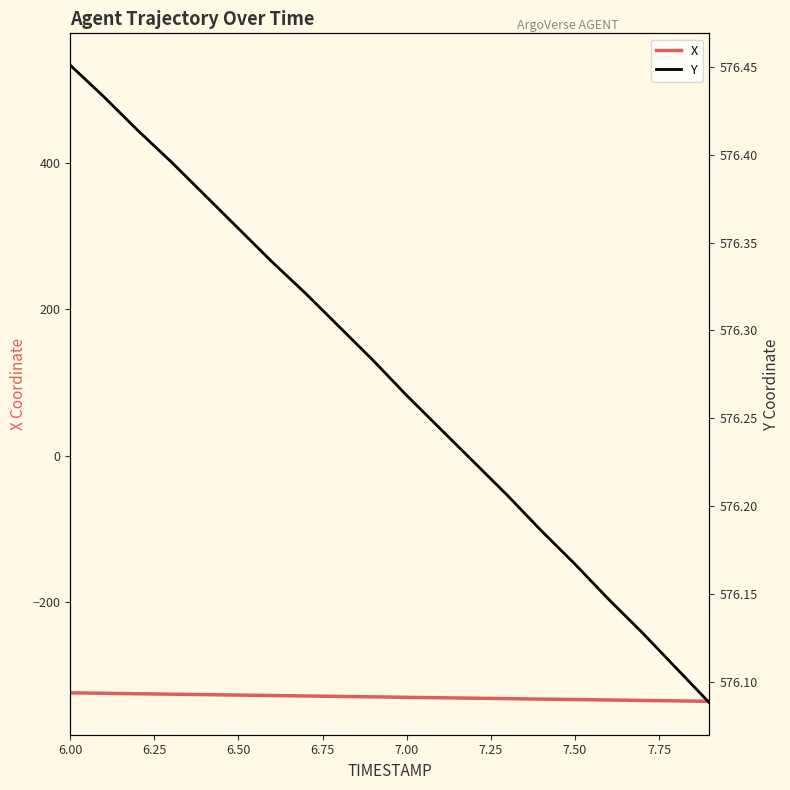

What is the label of the 5th point from the right?

7.5